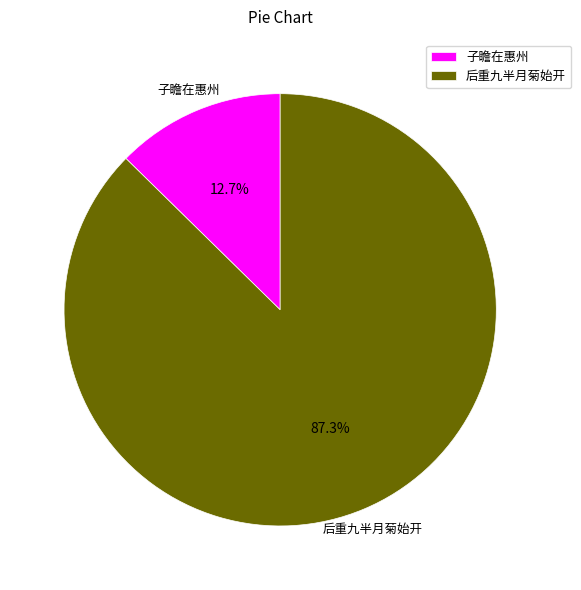

Do 后重九半月菊始开 and 子瞻在惠州 together represent more than half of the pie?

Yes